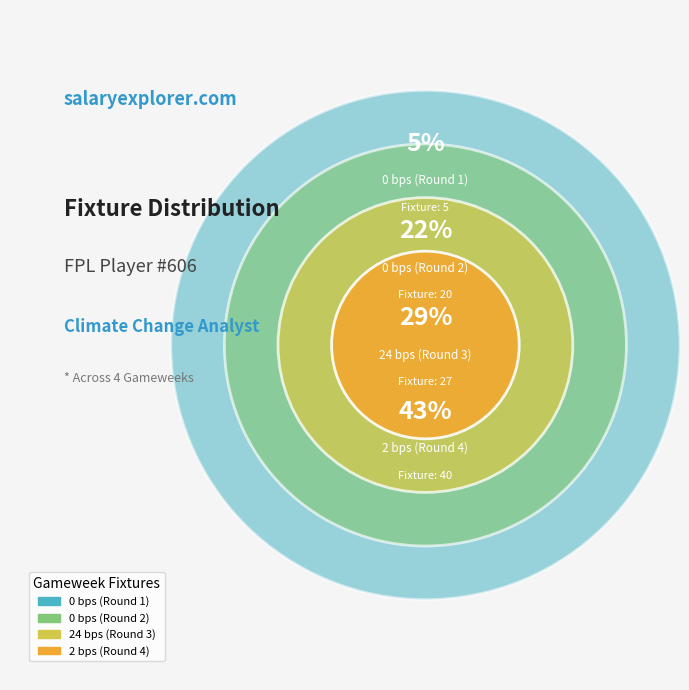

How many slices are in this pie chart?

4